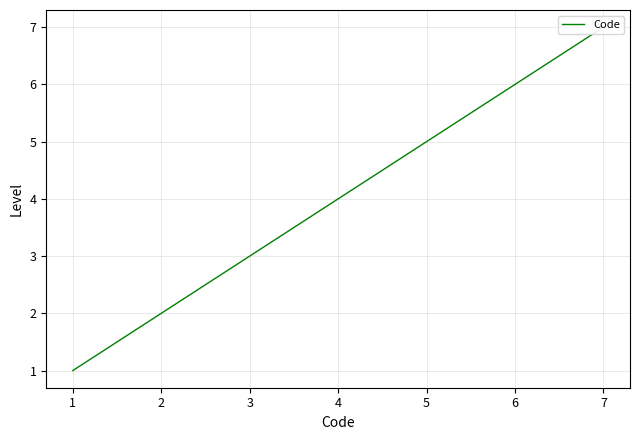

The chart shows a value of 6 at 4. True or false?

False